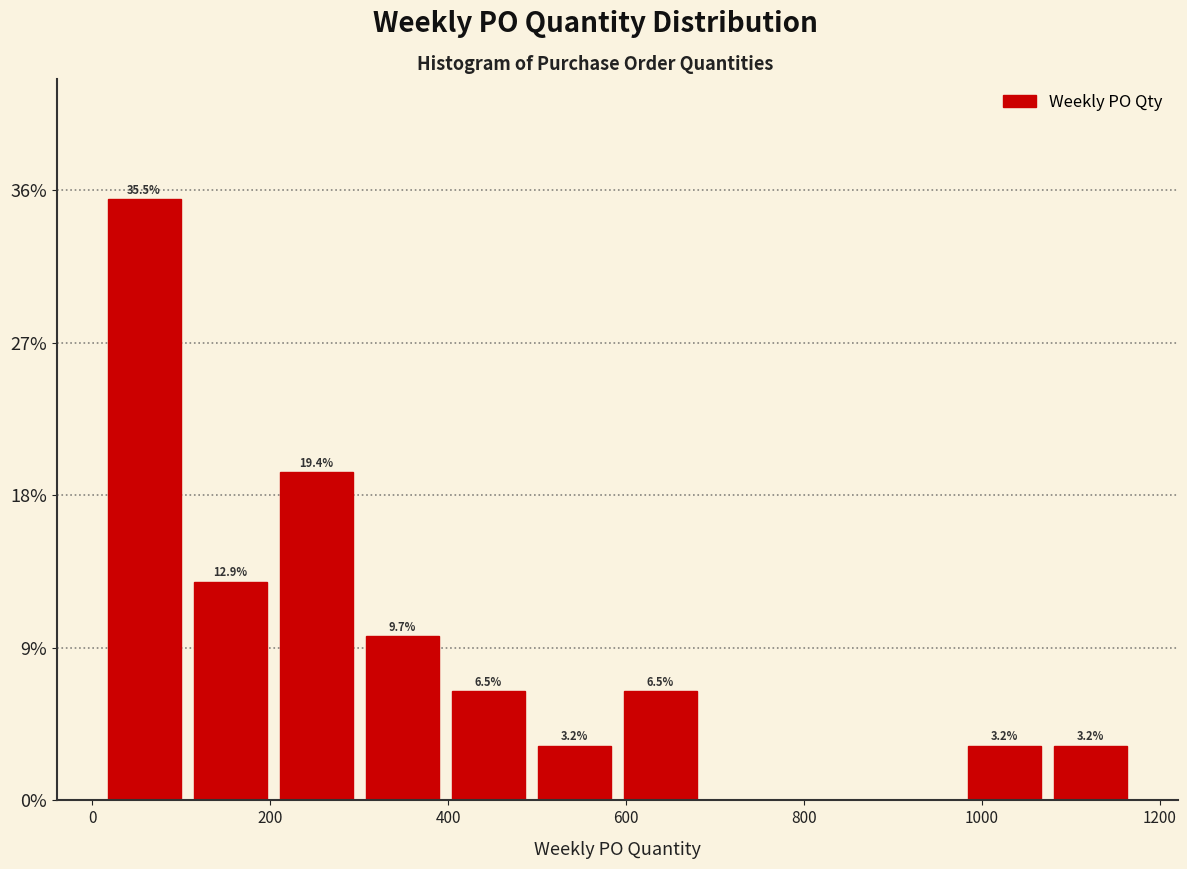

Over which range of the x-axis is the bar tallest?

20 to 100